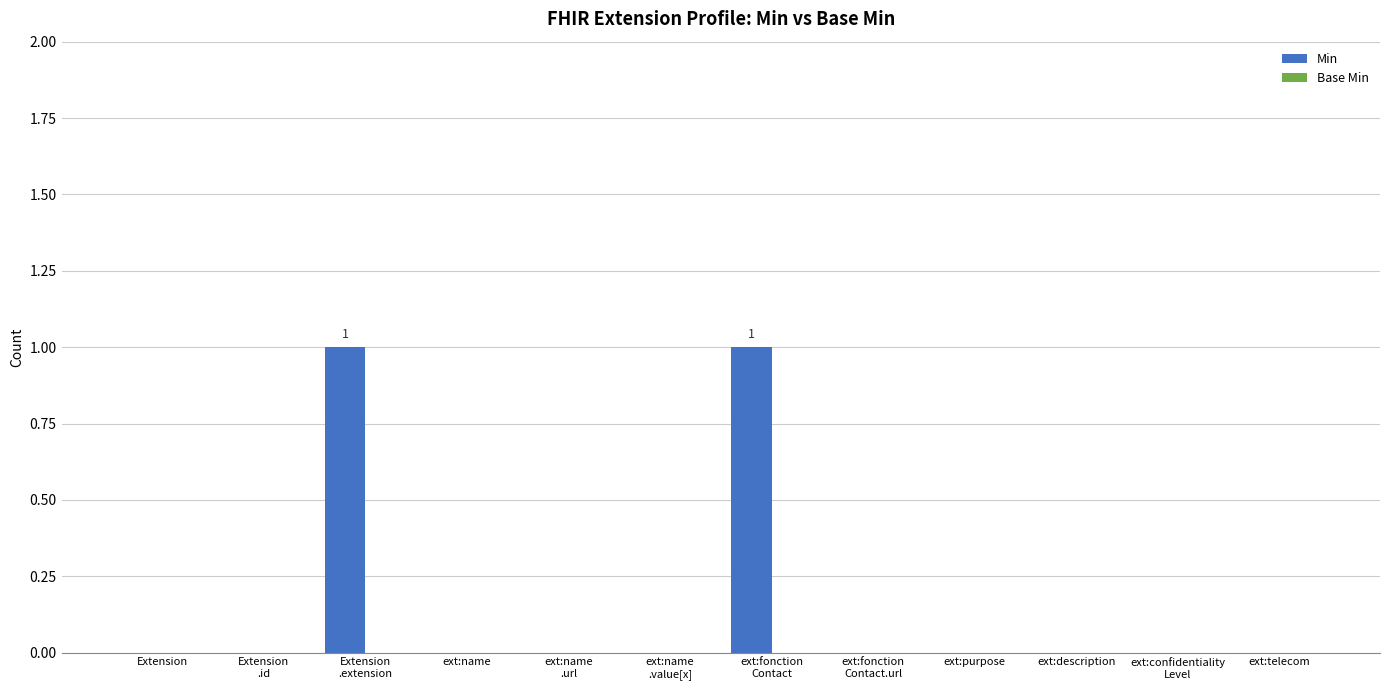

How many series are shown in this chart?

1